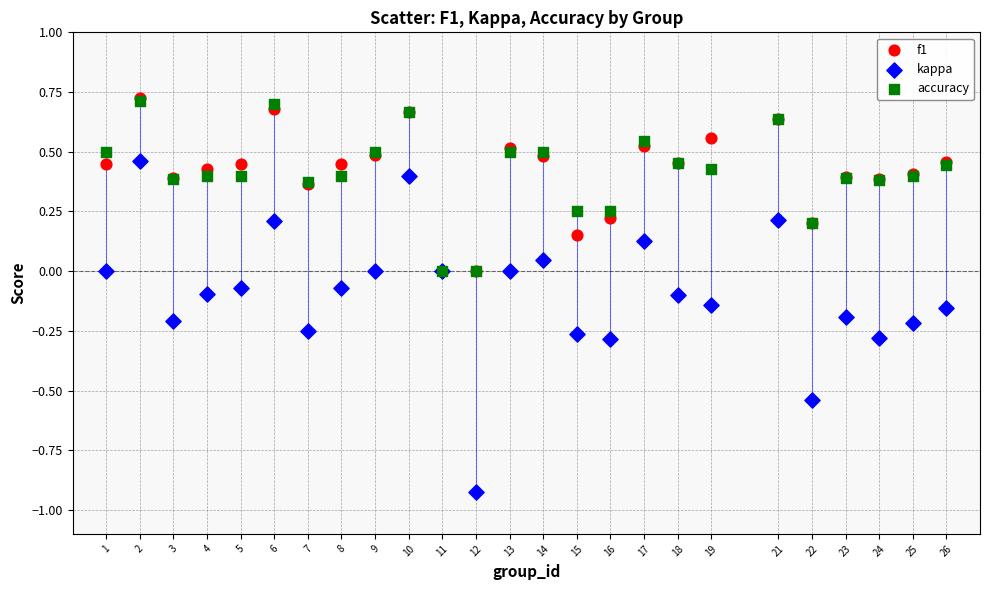

Which series has the widest spread of Y values?

kappa